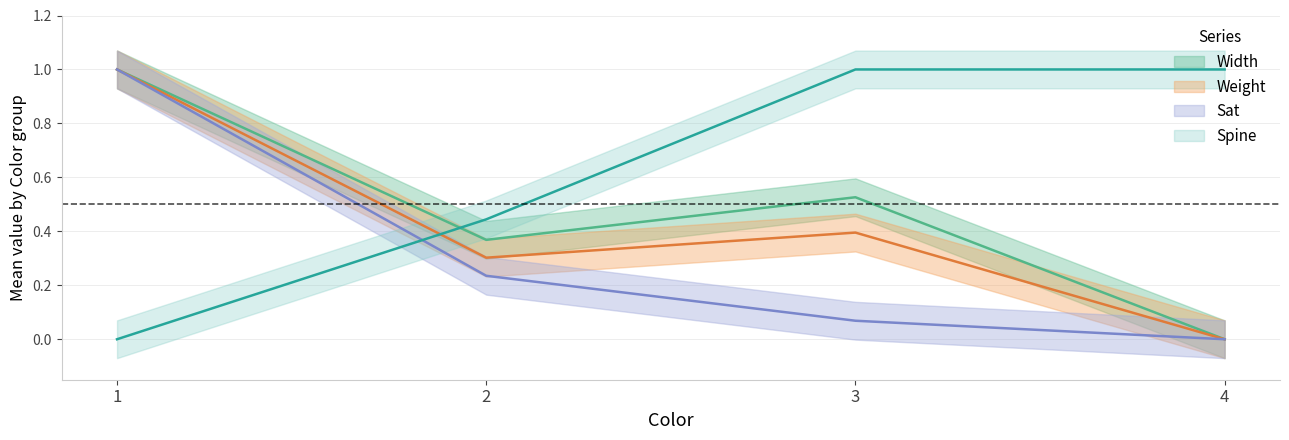

List the series in order of their overall mean, lowest first.

Sat, Weight, Width, Spine